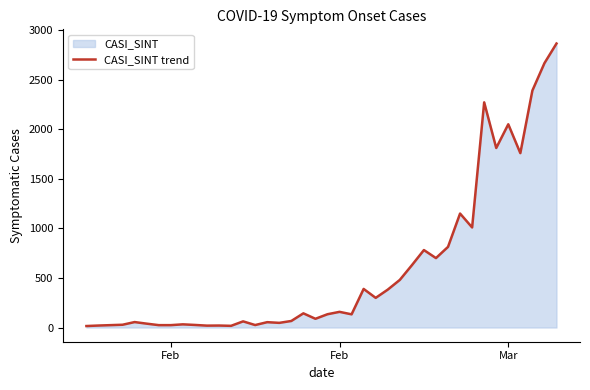

Does the chart have visible grid lines?

No